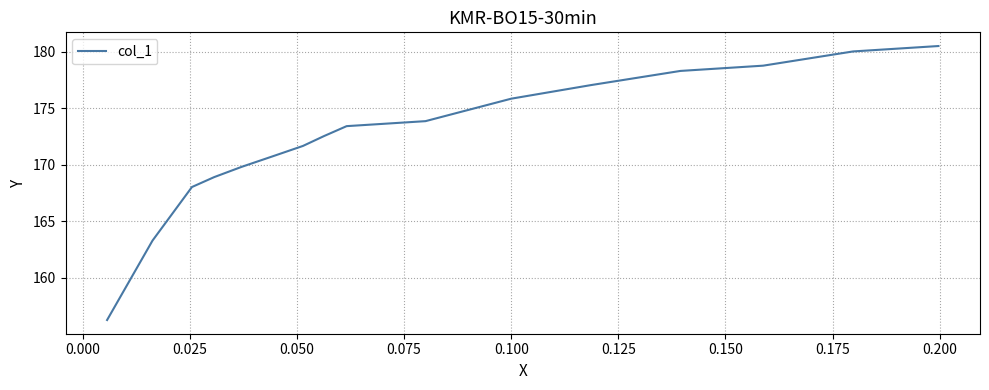

What is the value of the 8th point from the left?

173.6